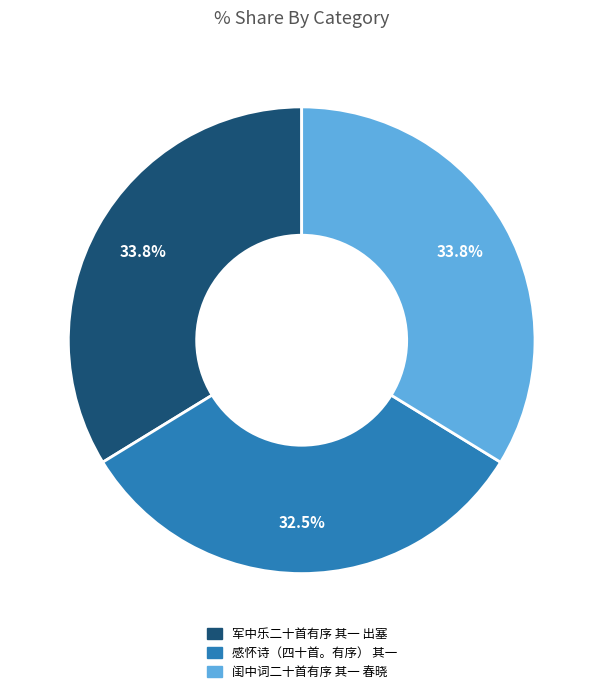

Which has a higher value, 军中乐二十首有序 其一 出塞 or 感怀诗（四十首。有序） 其一?

军中乐二十首有序 其一 出塞